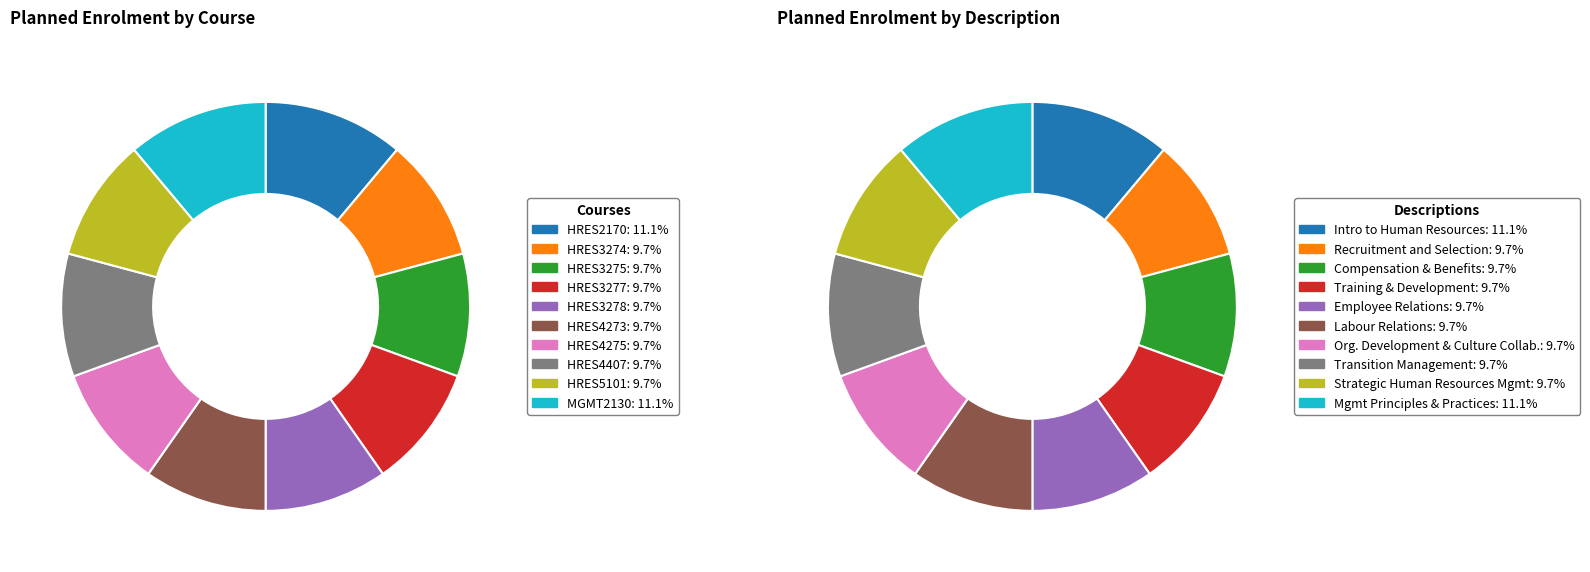

What percentage is the HRES4273 slice, to the nearest percent?

10%